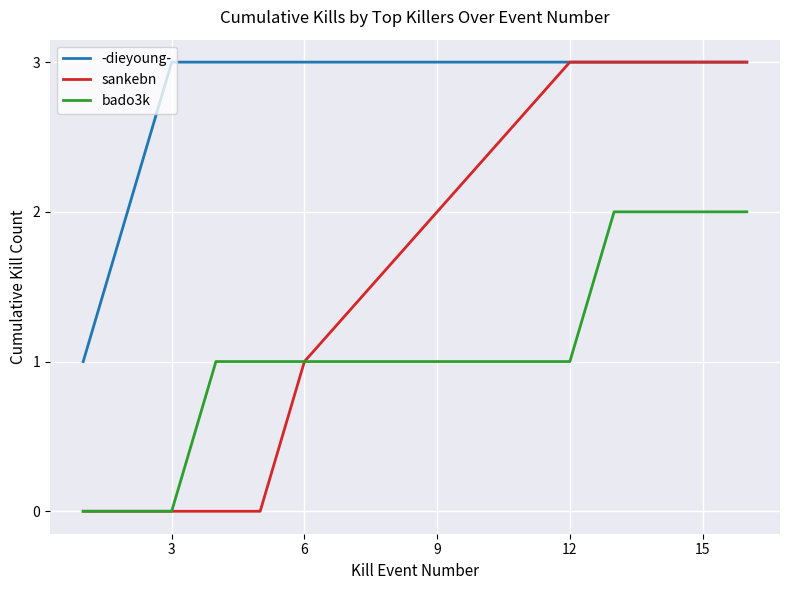

True or false: -dieyoung- and sankebn cross at least once.

False